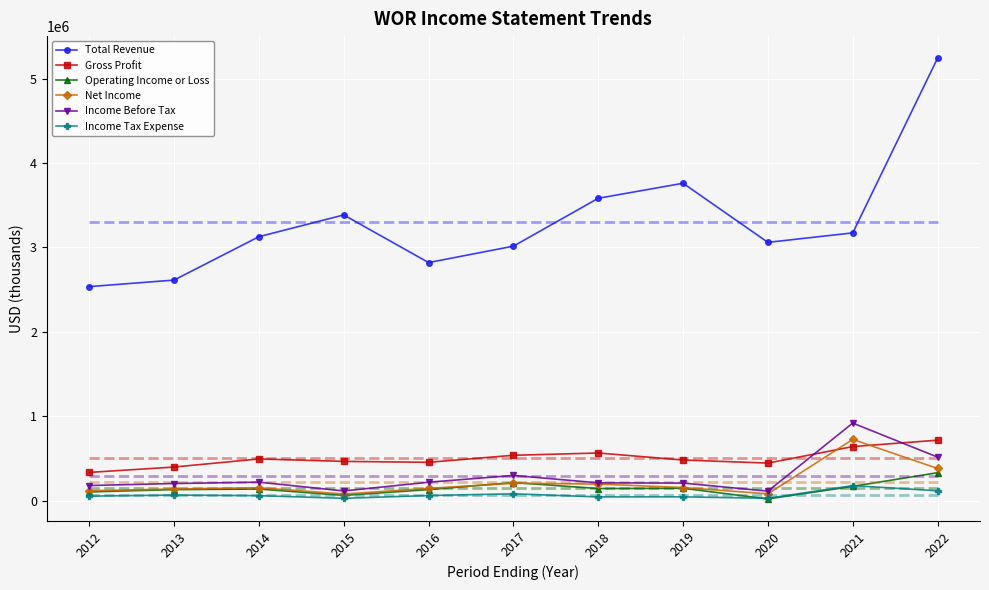

True or false: Income Tax Expense and Gross Profit intersect in this chart.

False